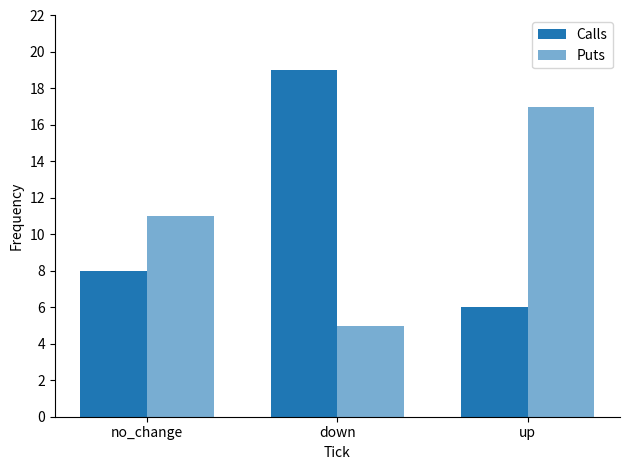

What is the difference between the highest and lowest values at no_change?

3